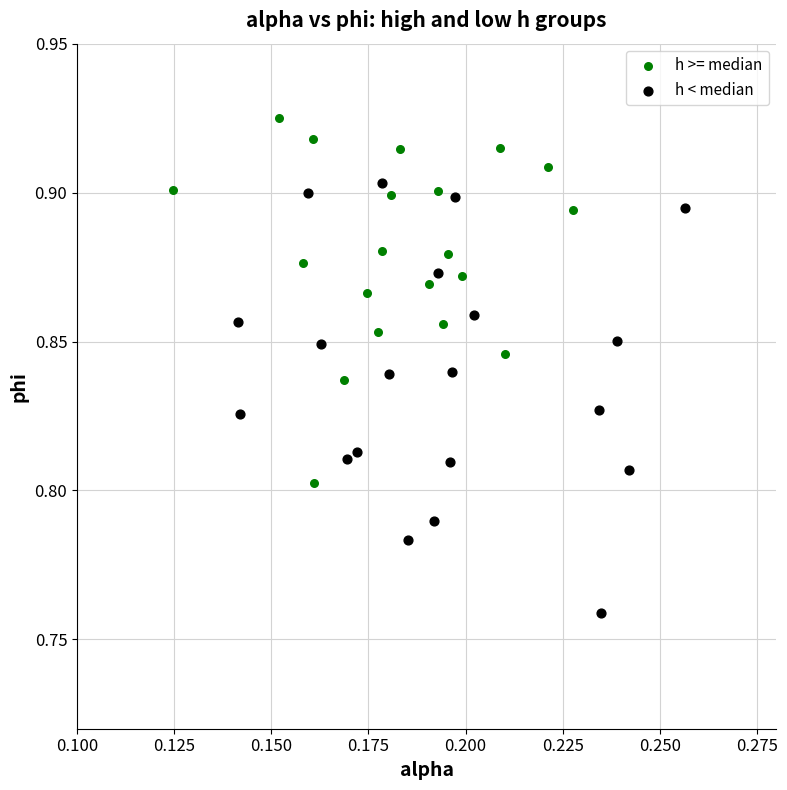

Which series contains the lowest Y value?

h < median